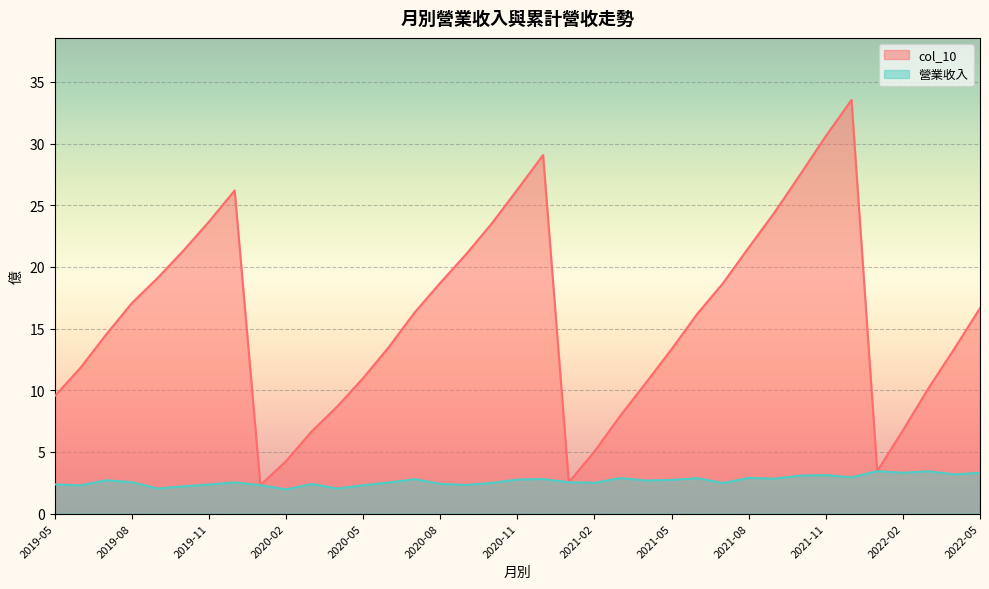

What is the highest value of the col_10 series?

33.5